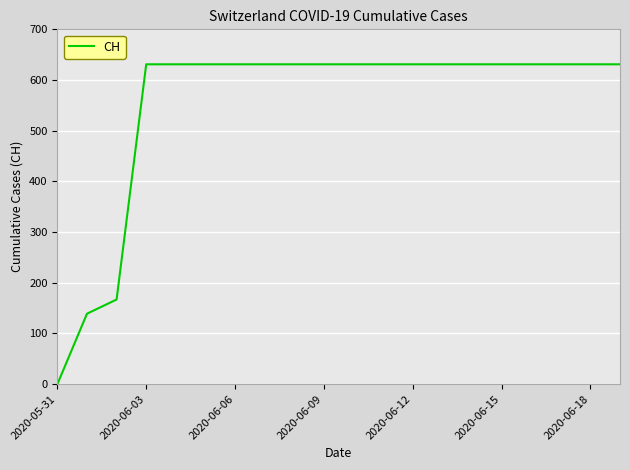

What is the difference between the maximum and minimum values?

631